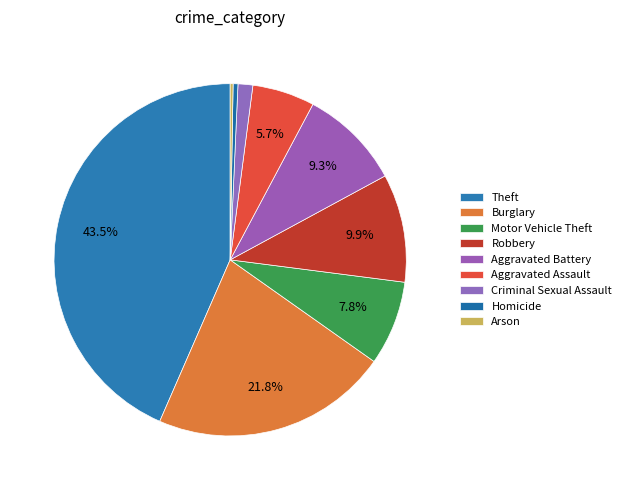

Between Robbery and Arson, which is larger?

Robbery